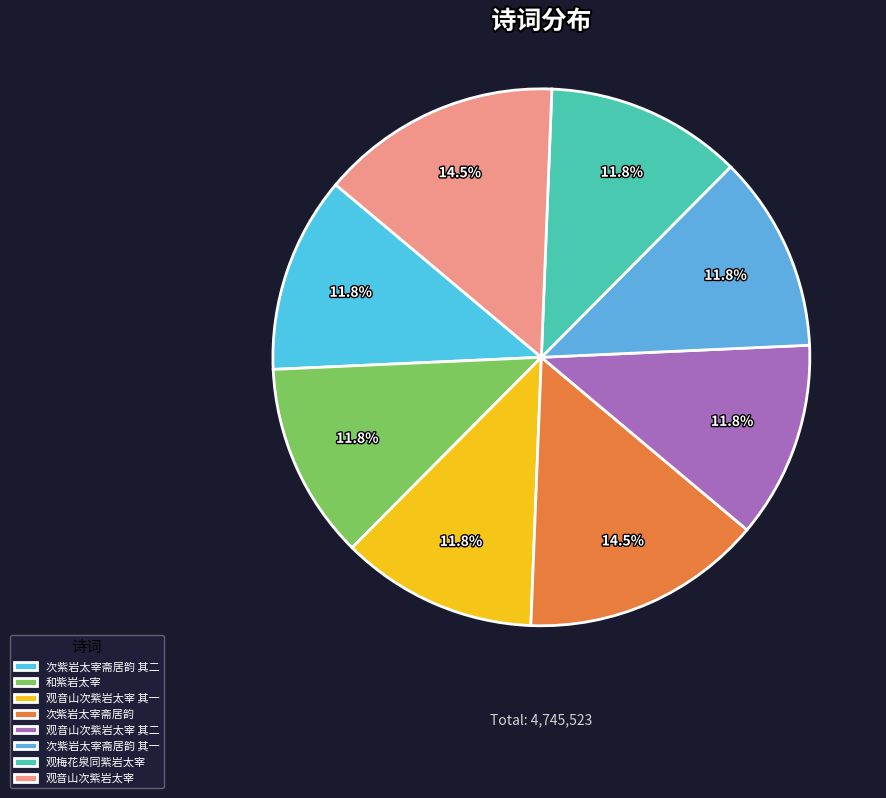

Rank the categories by value from lowest to highest.

观音山次紫岩太宰 其一, 观音山次紫岩太宰 其二, 观梅花泉同紫岩太宰, 和紫岩太宰, 次紫岩太宰斋居韵 其一, 次紫岩太宰斋居韵 其二, 观音山次紫岩太宰, 次紫岩太宰斋居韵